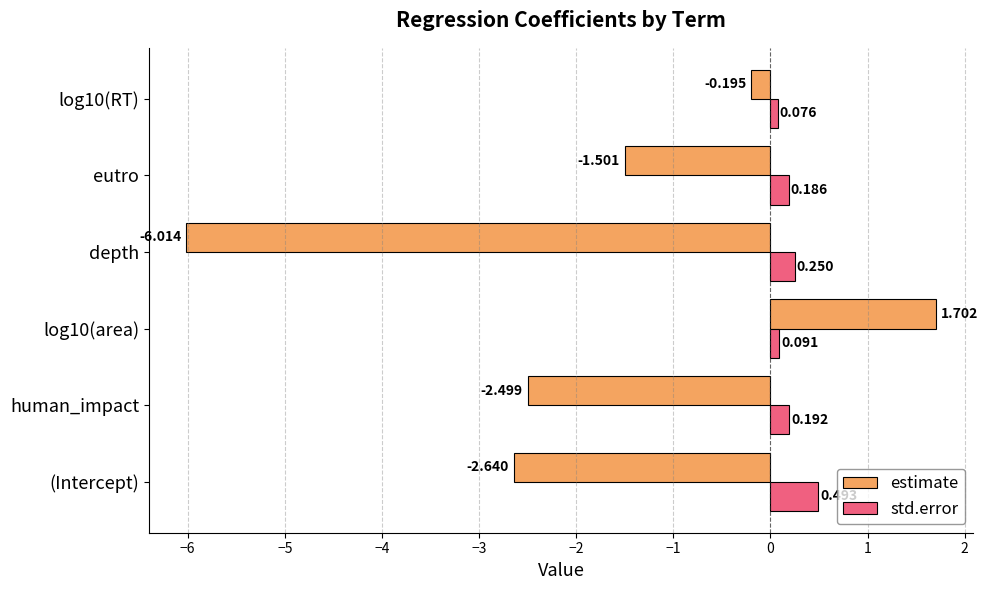

Which series has the largest total across all categories?

std.error